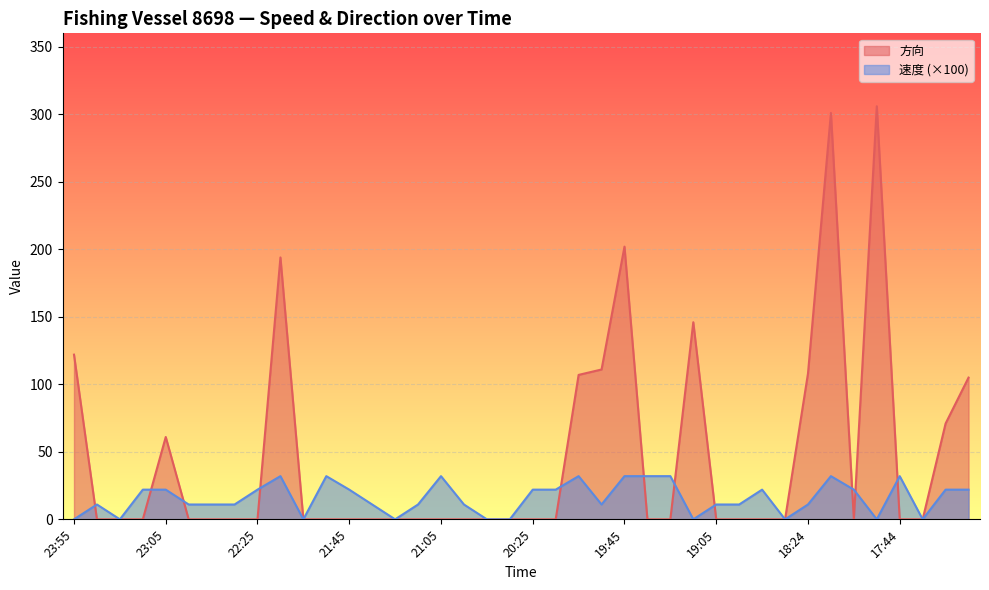

Does the chart display data point markers on the line(s)?

No